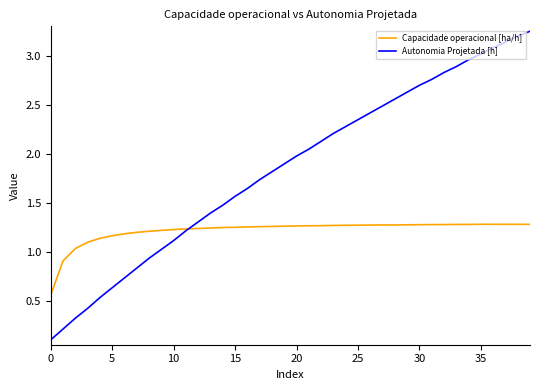

How many times do Capacidade operacional [ha/h] and Autonomia Projetada [h] cross each other?

1